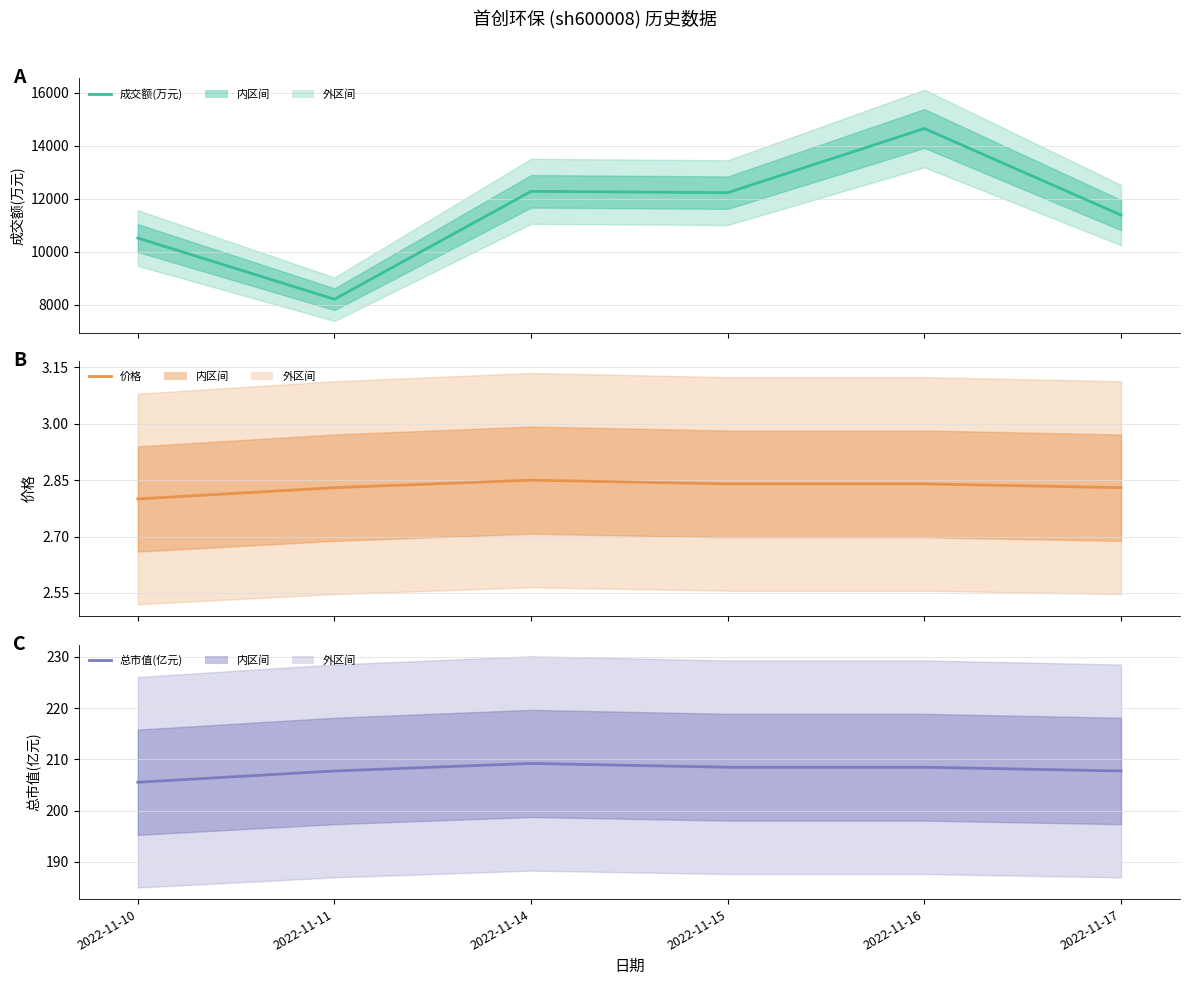

Read the 价格 value at 2022-11-17.

2.8